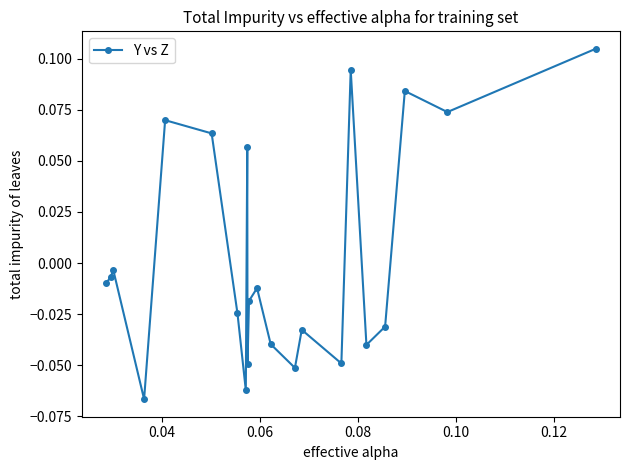

True or false: there are more than 1 points higher than both neighbors.

True